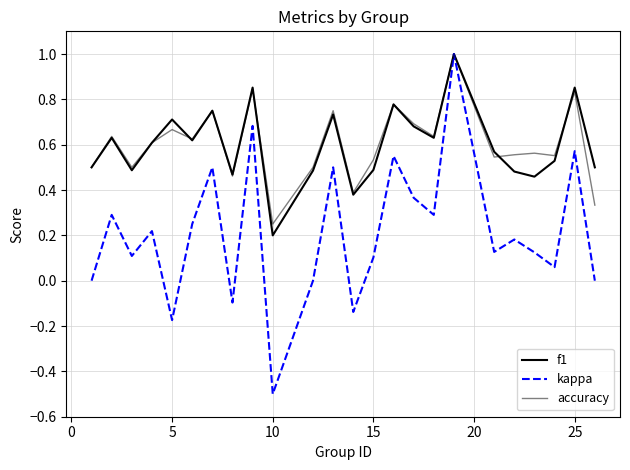

What is the difference between the maximum and minimum values in the accuracy series?

0.8